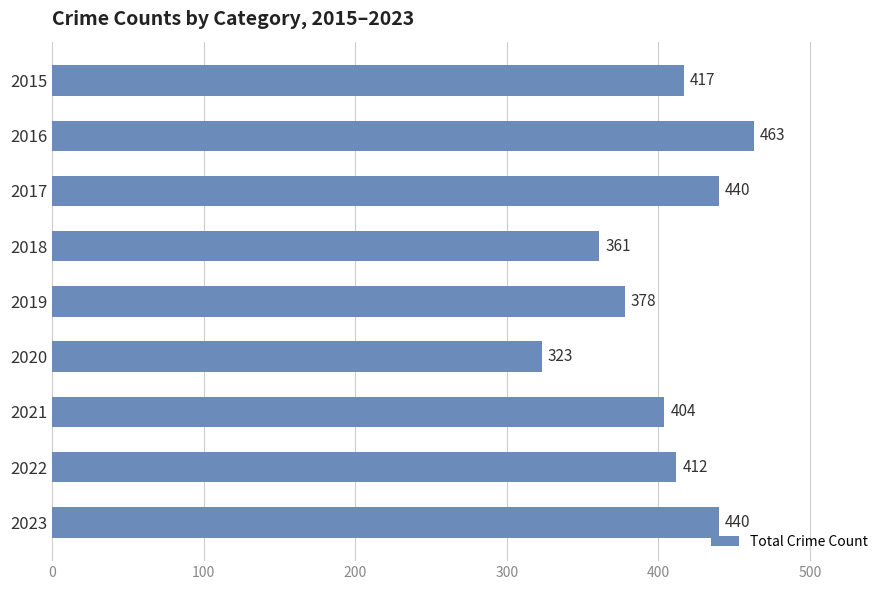

What is the value of the 2nd bar from the top?

463